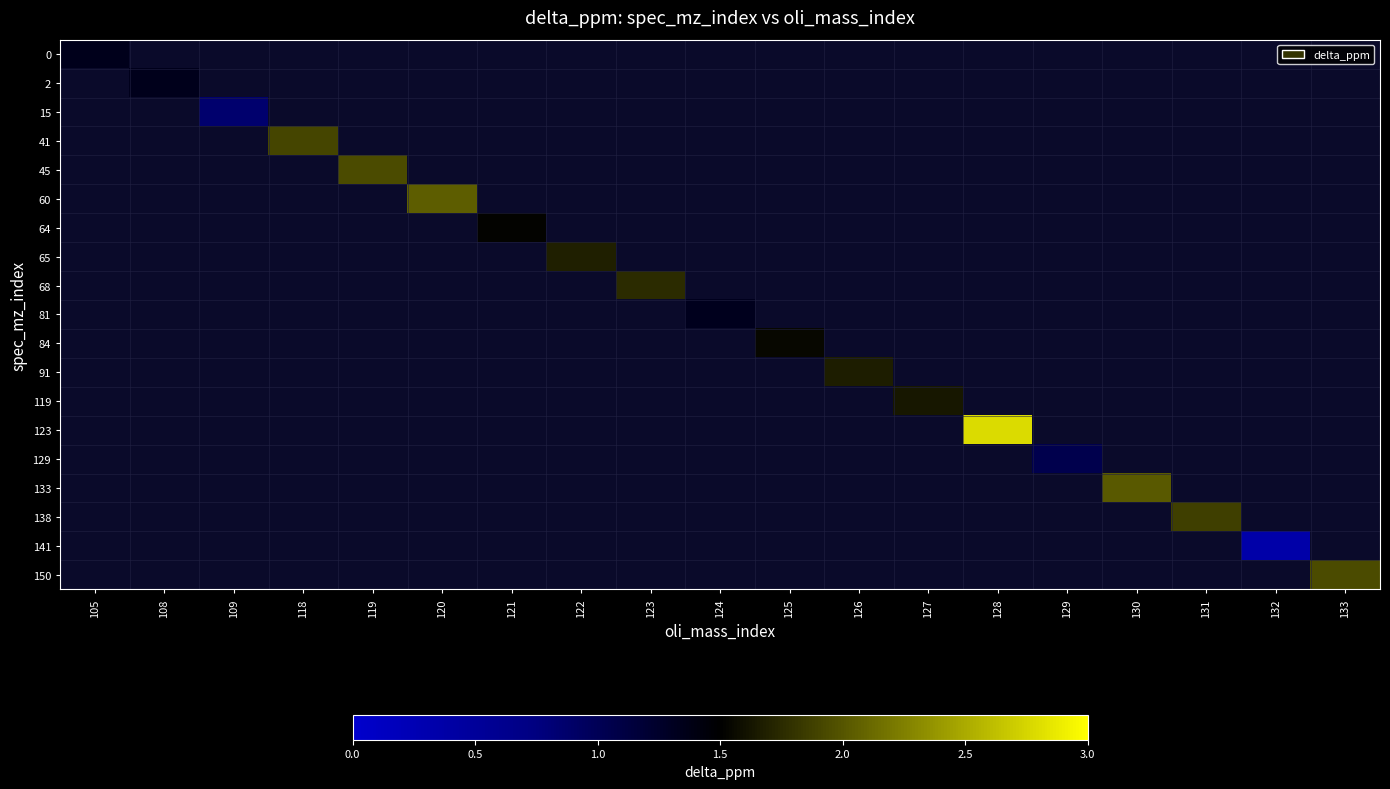

Between 129 and 123, which is larger?

123